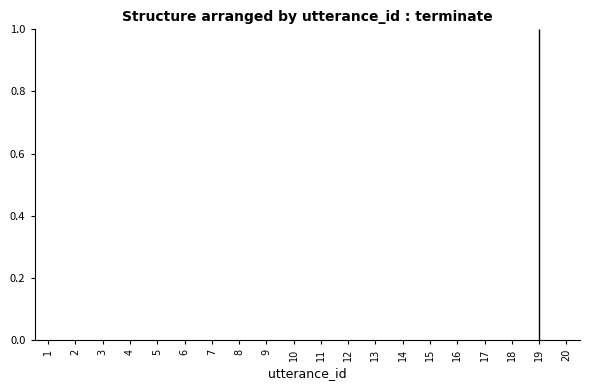

Count the values in the range 0 to 1.

20